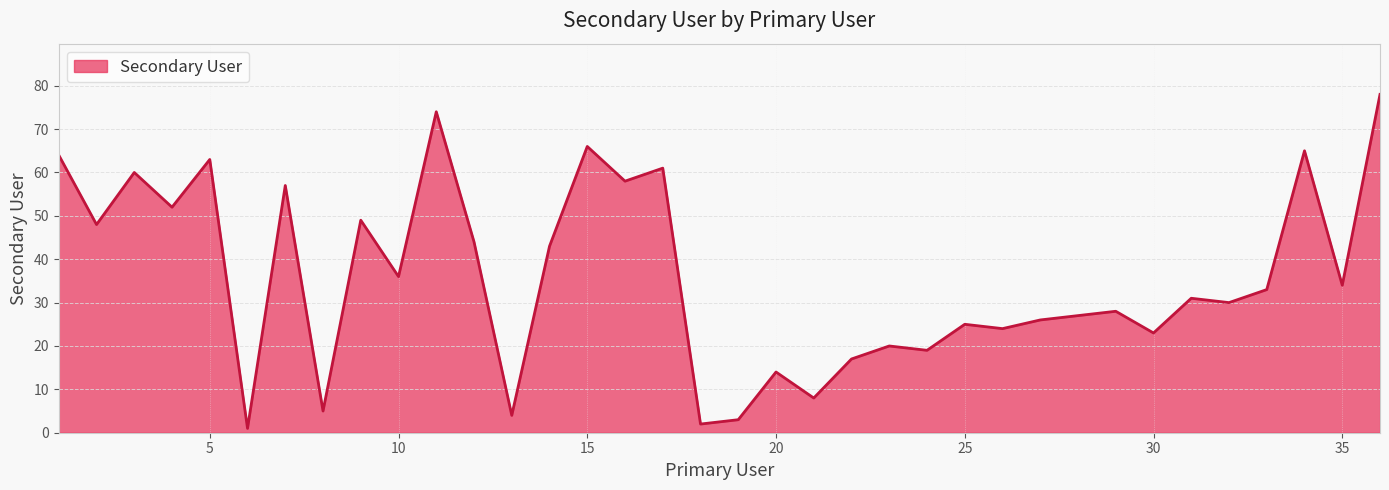

What is the maximum value shown in the chart?

78